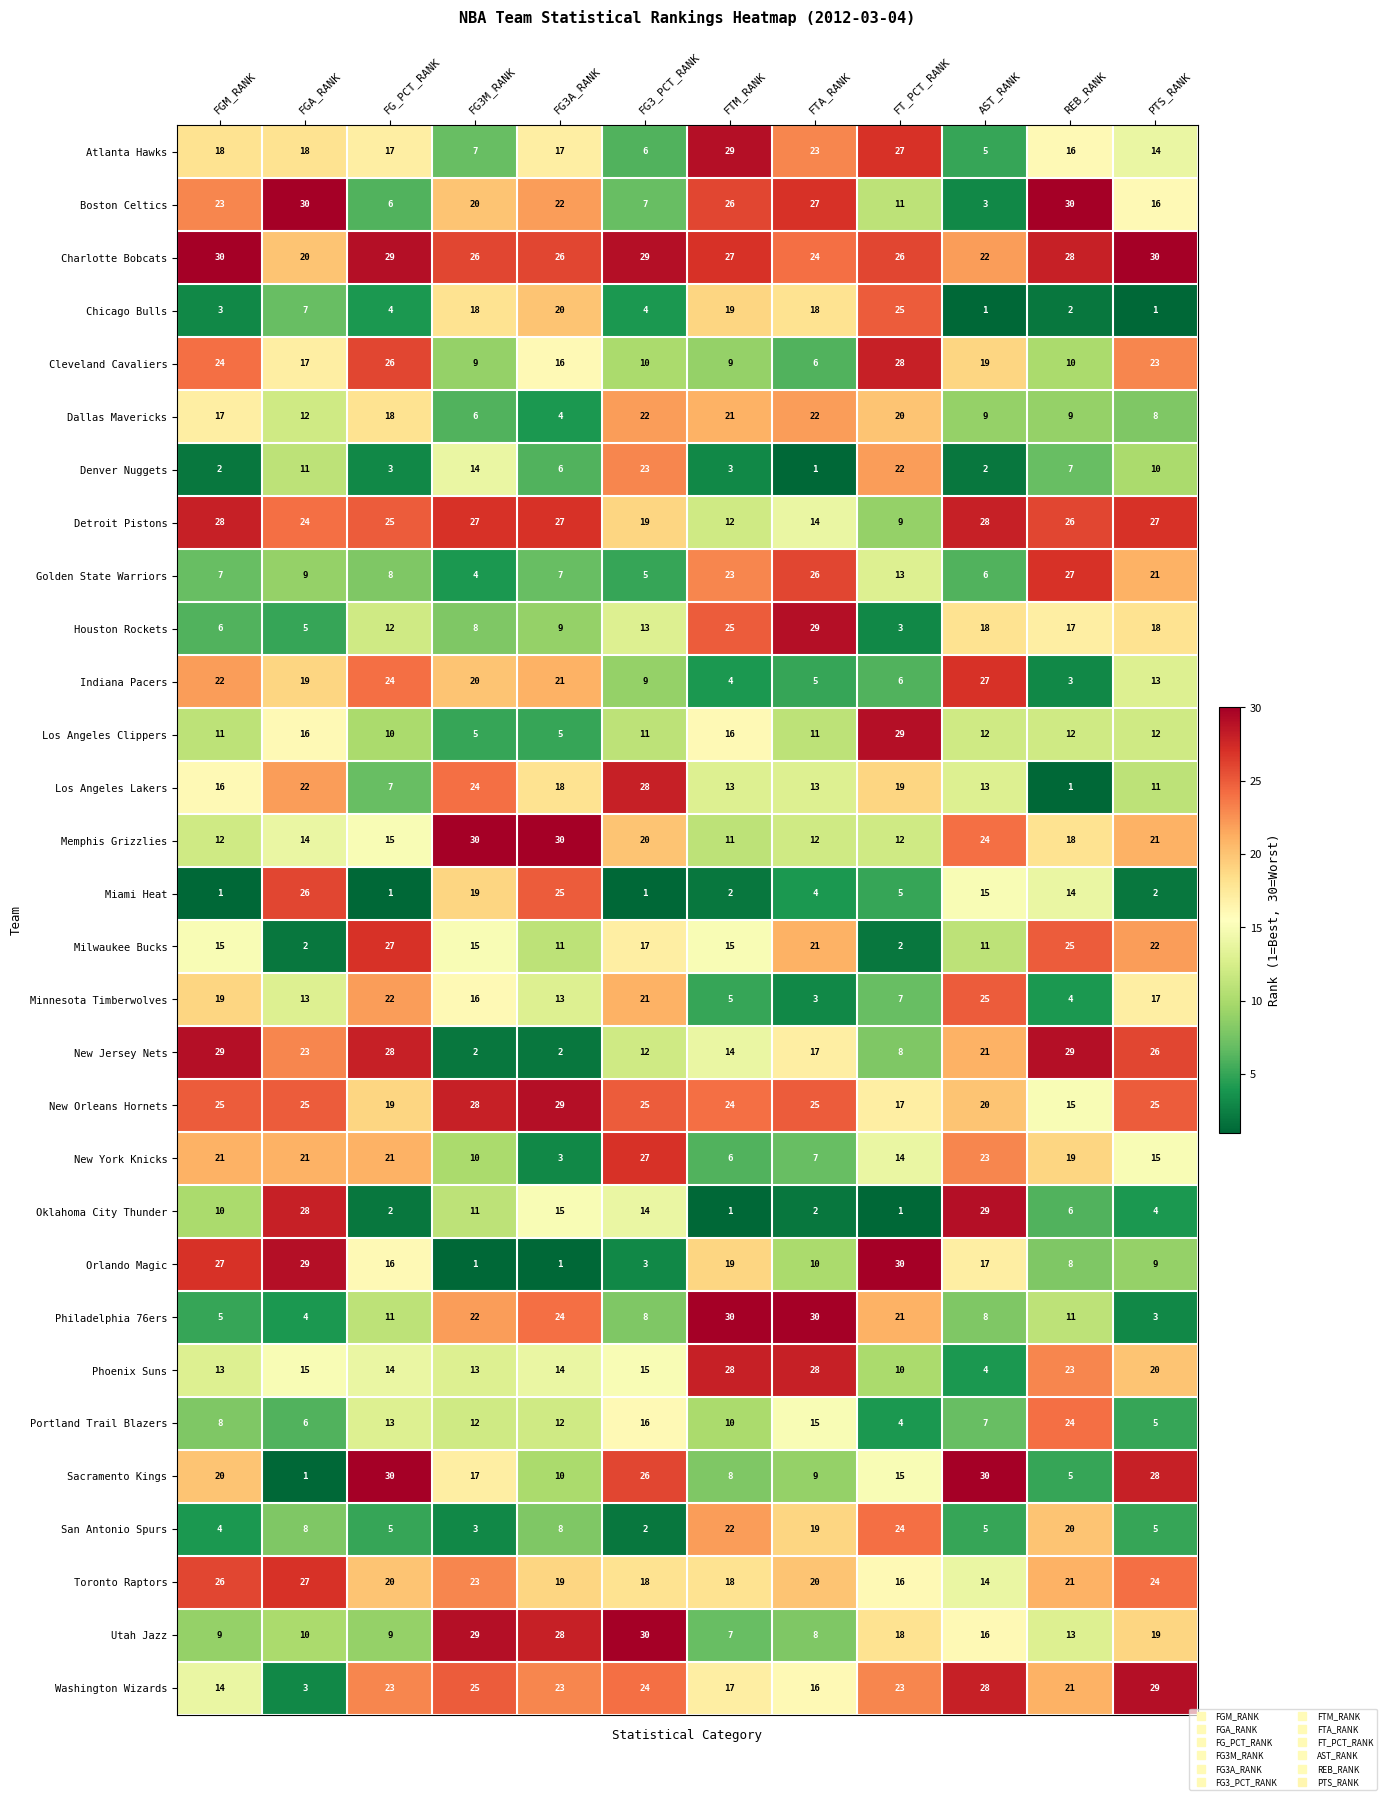

Count the number of data series in this chart.

30